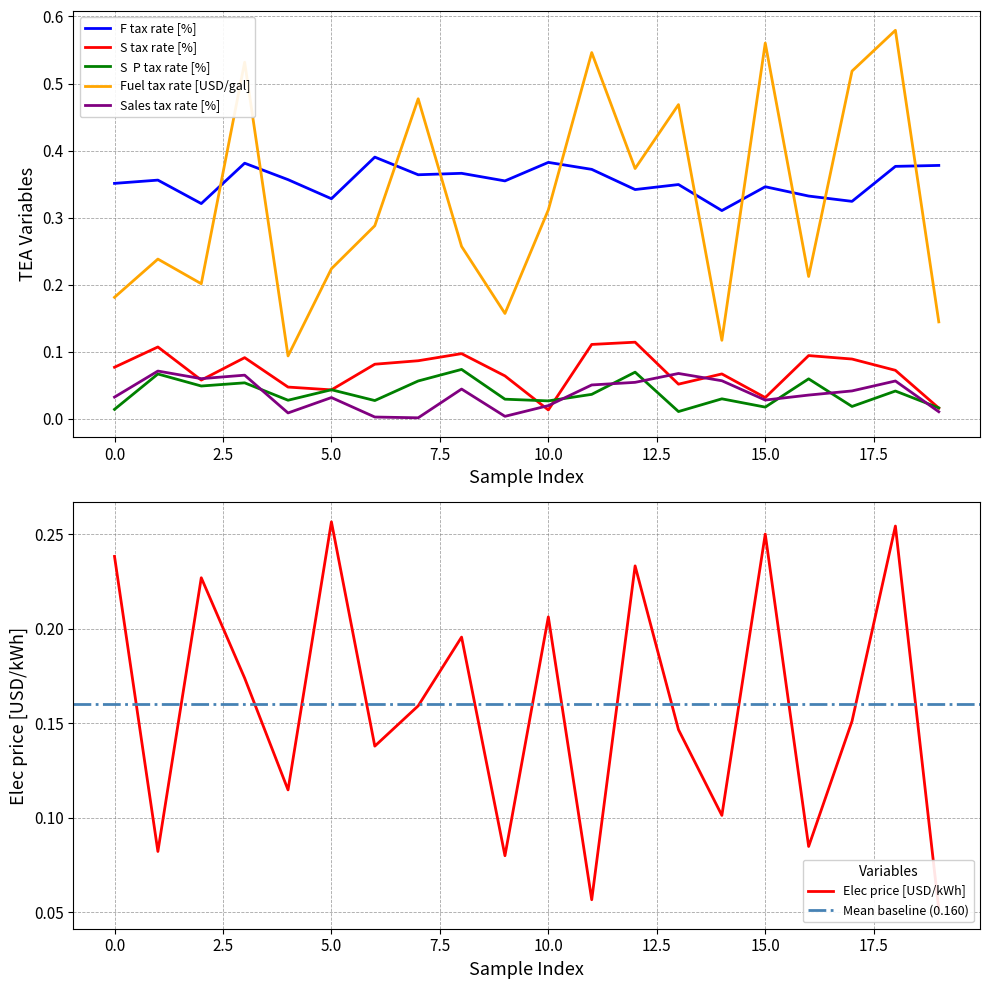

Rank the series by their maximum value, from lowest to highest.

Sales tax rate [%], S  P tax rate [%], S tax rate [%], Elec price [USD/kWh], F tax rate [%], Fuel tax rate [USD/gal]